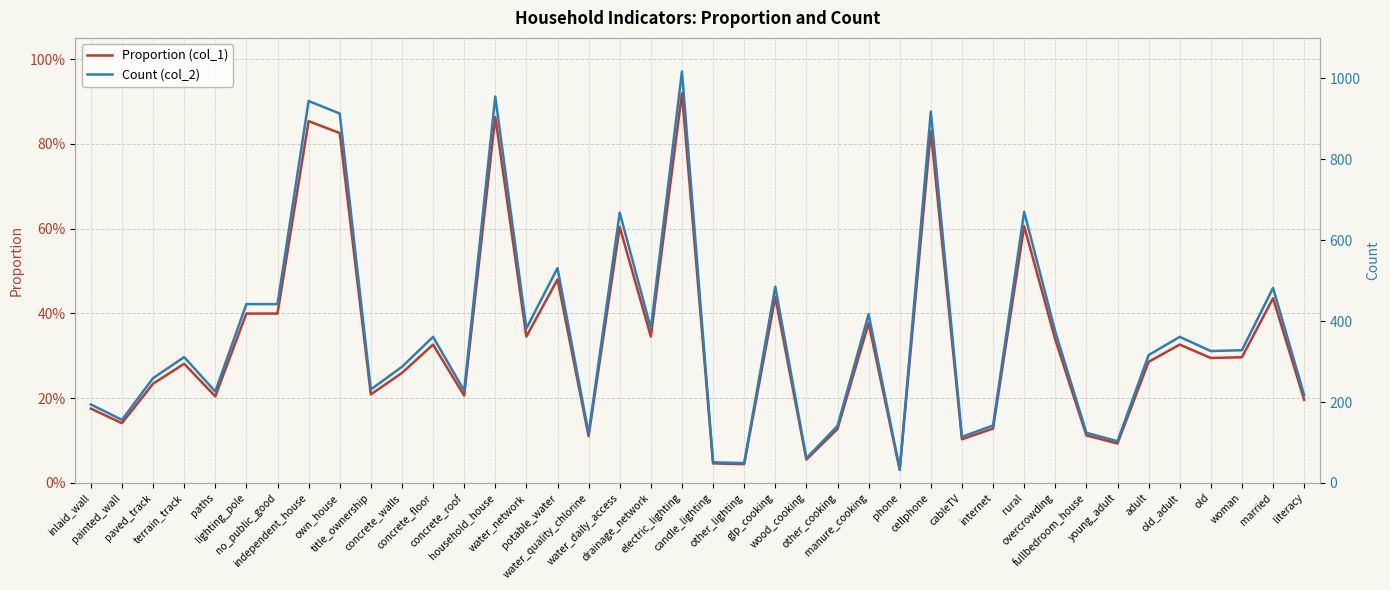

What position from the right is internet?

11